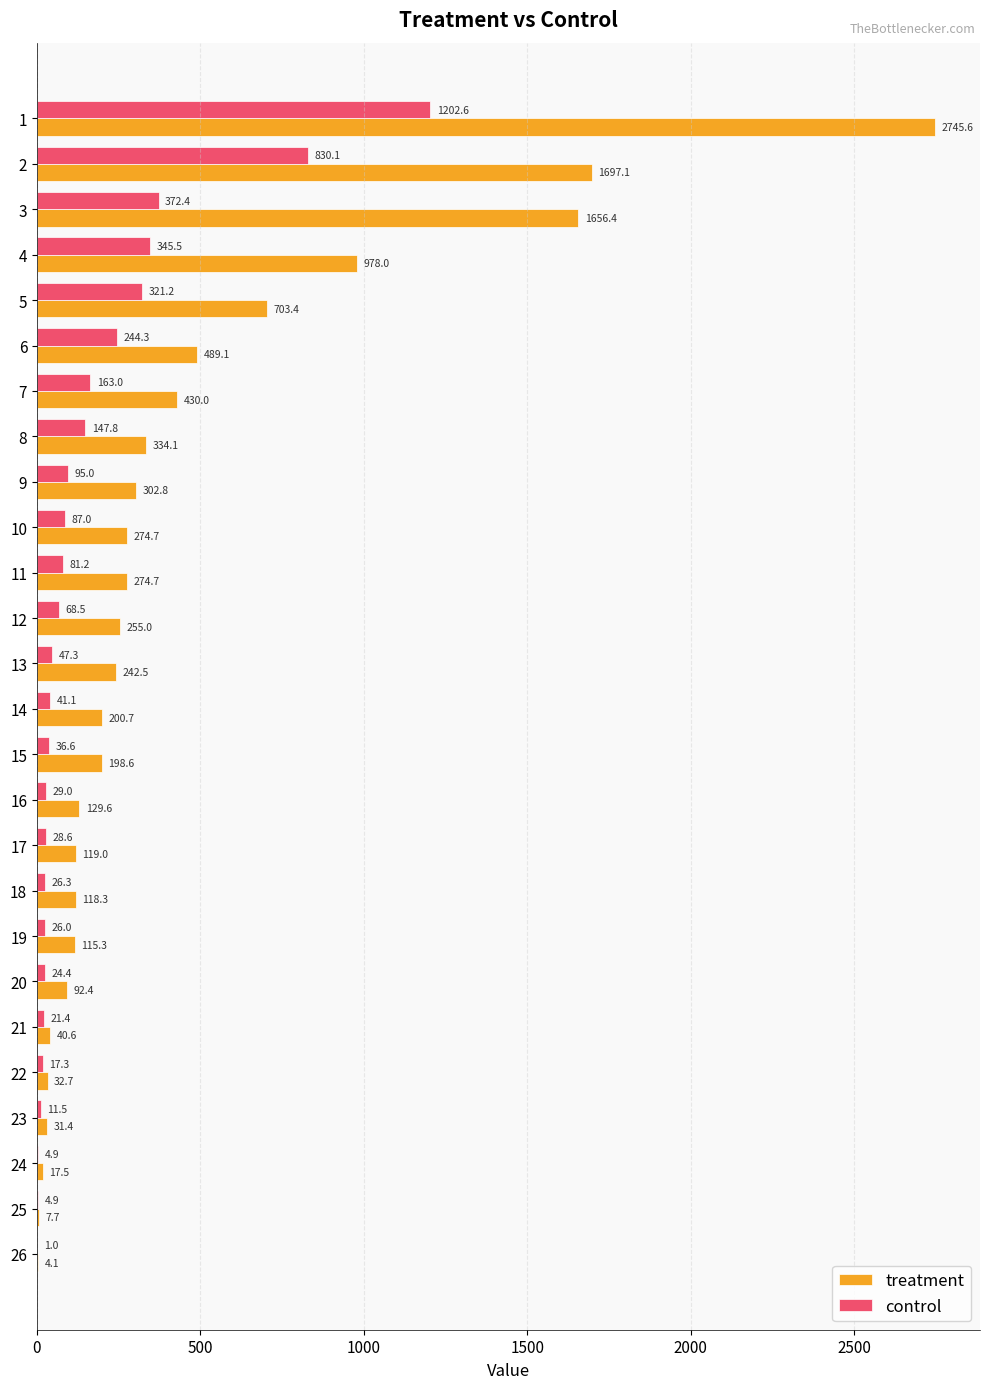

What is the approximate value of control at 24?

4.9